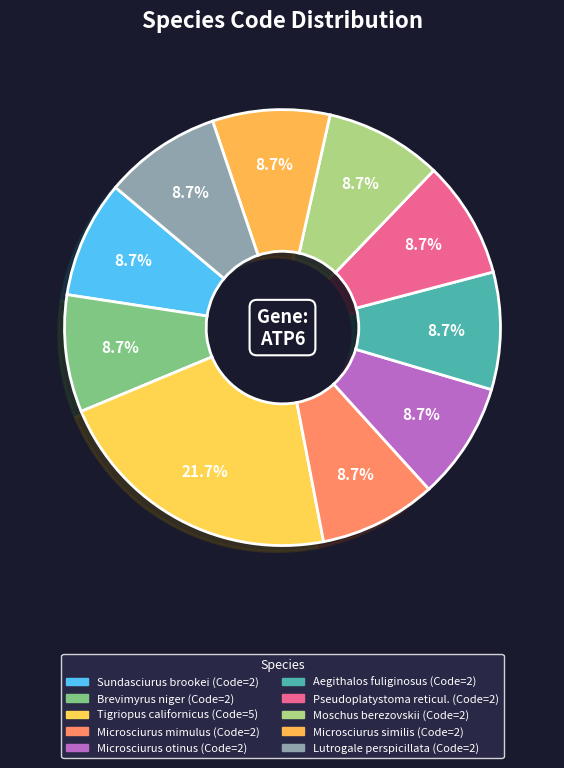

How many slices are in this pie chart?

10